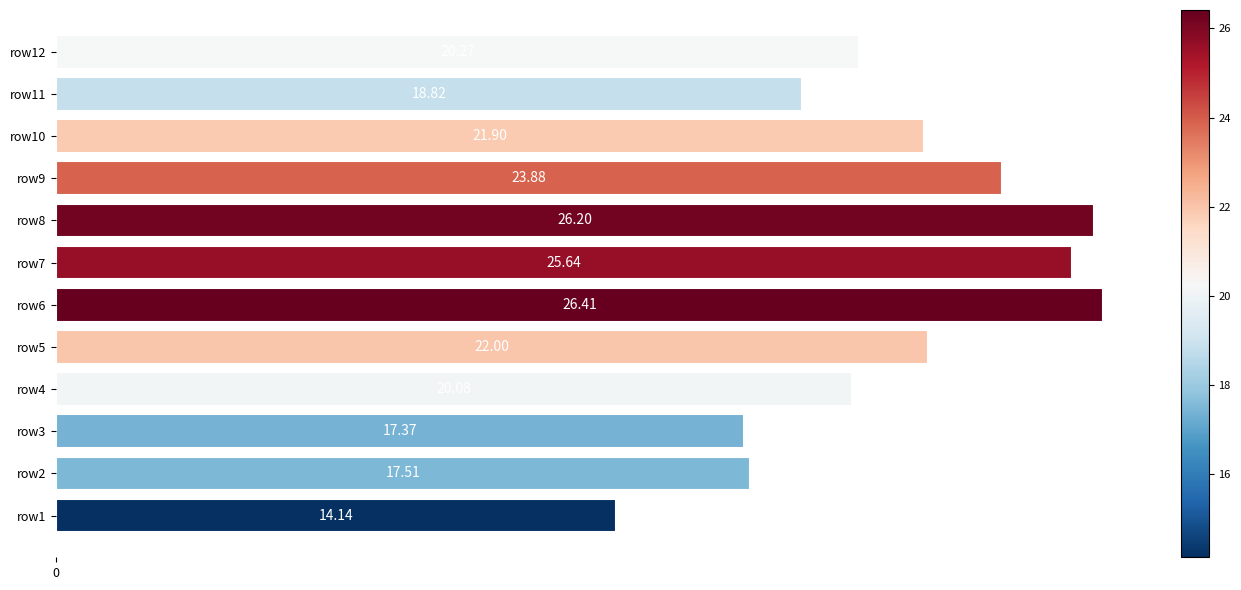

What is the difference between the maximum and minimum values?

12.3